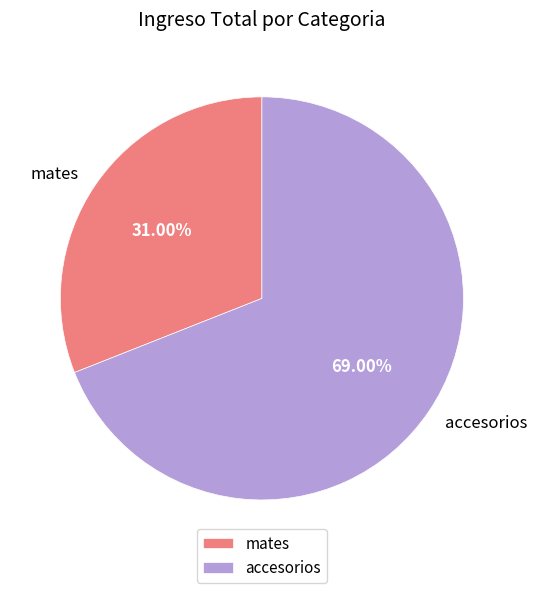

True or false: accesorios accounts for 64% of the total.

False